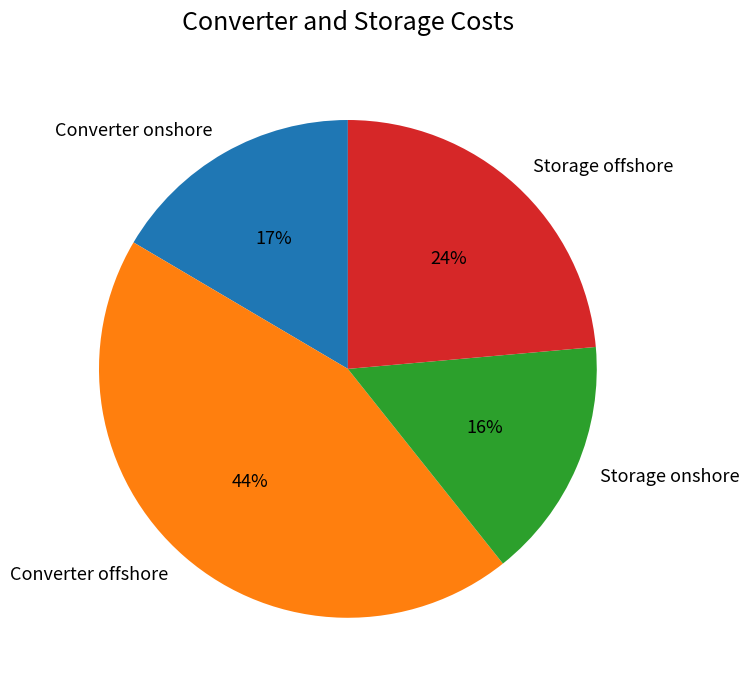

Which category has the biggest portion of the pie?

Converter offshore